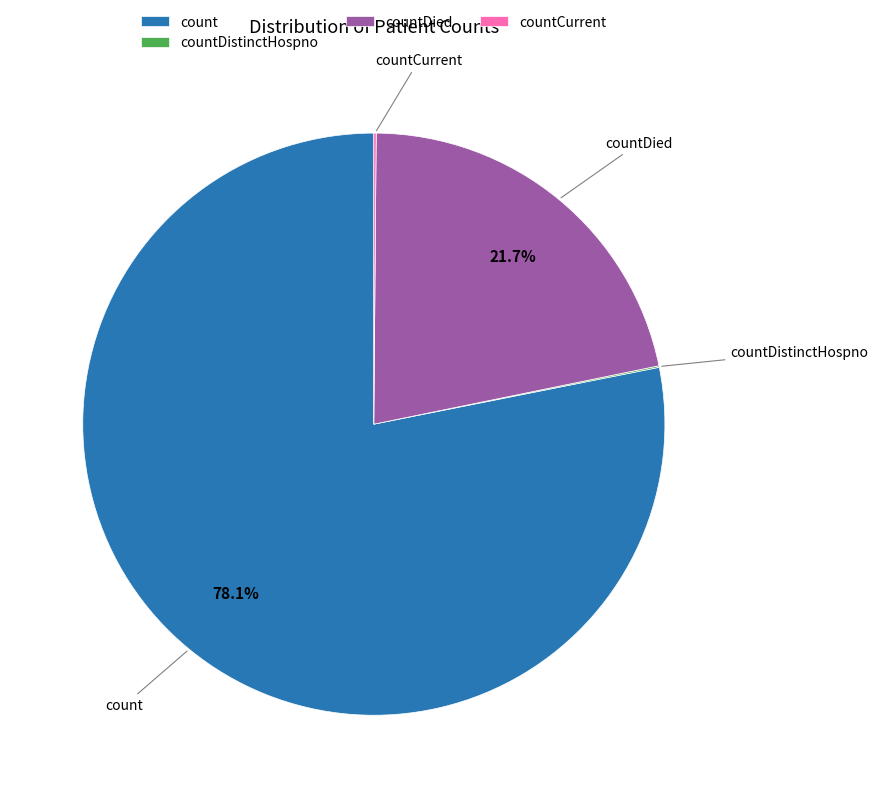

The countDied slice represents 9% of the pie. True or false?

False